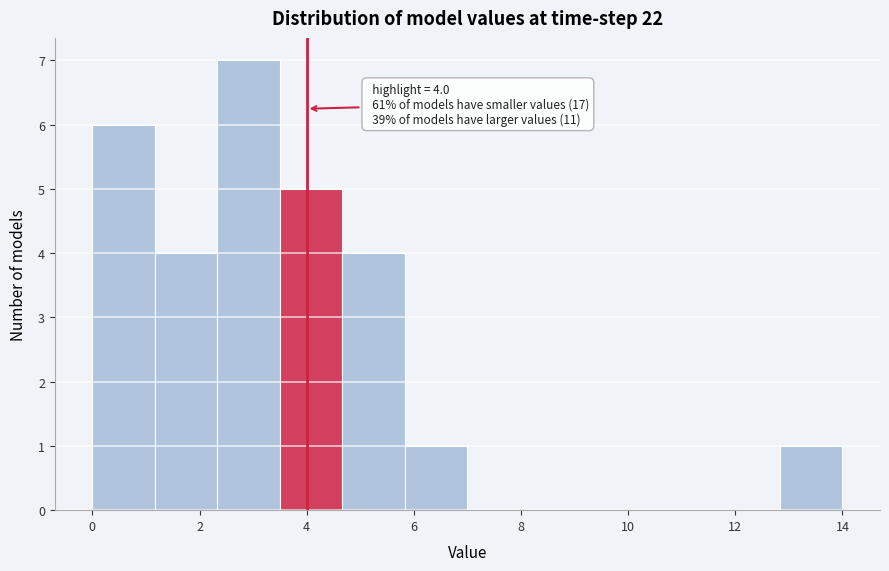

Which range on the x-axis has the tallest bar?

2.4 to 3.6